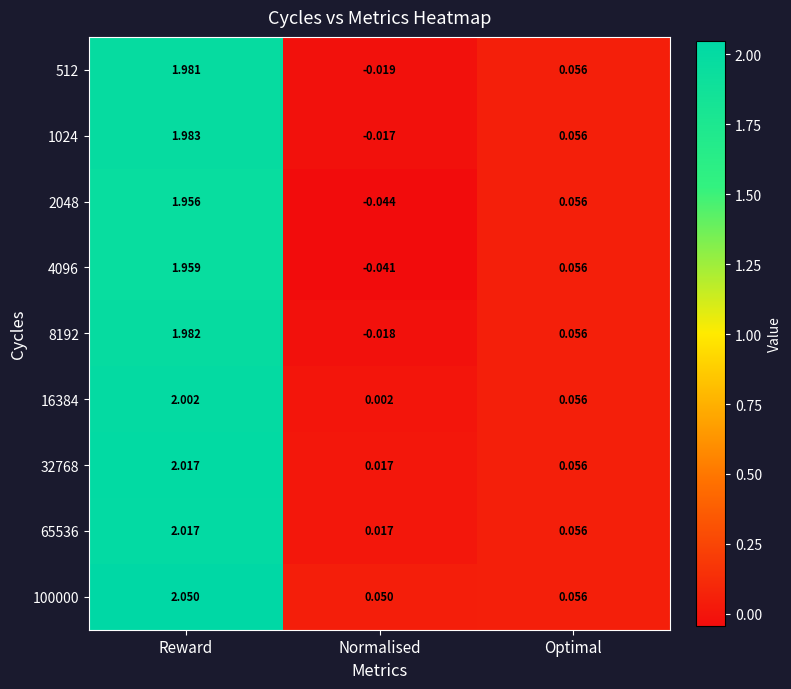

How many values in 512 are below zero?

1